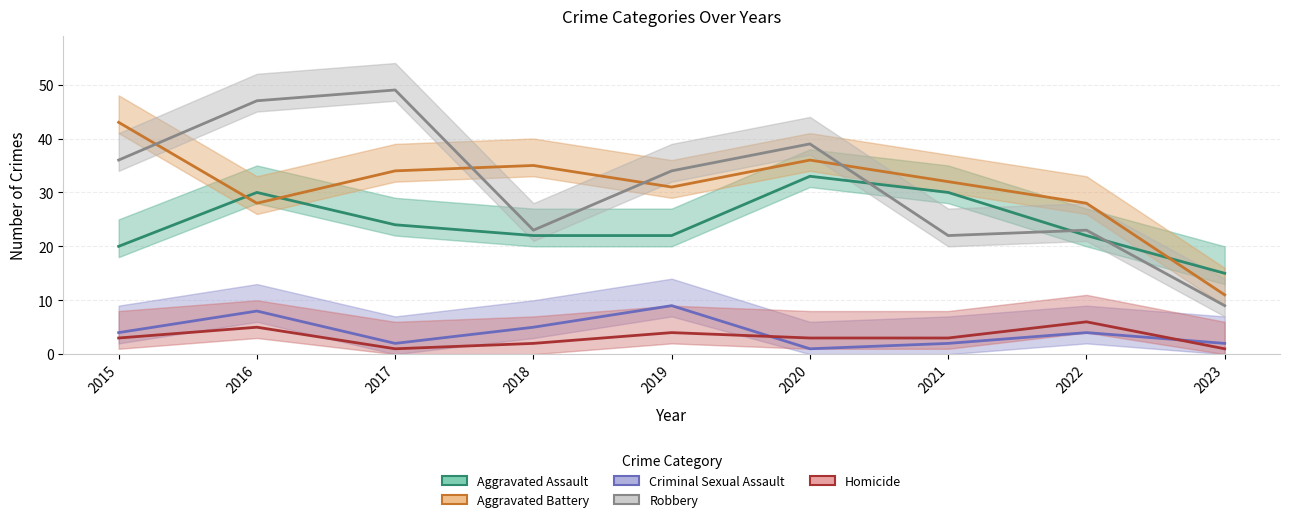

What is the sum of all Homicide values?

28